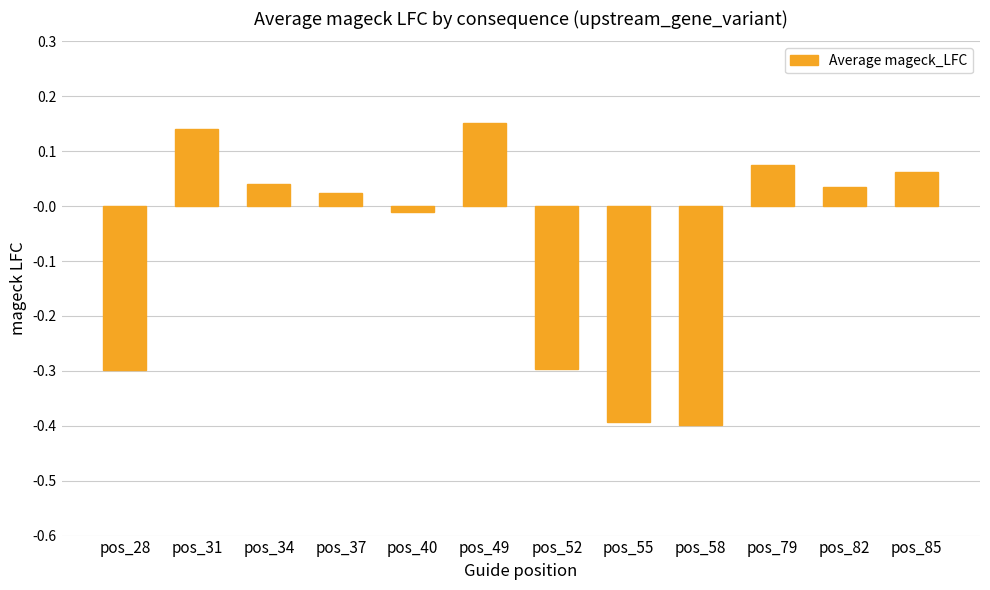

At which category does the chart reach its peak across all series?

pos_49